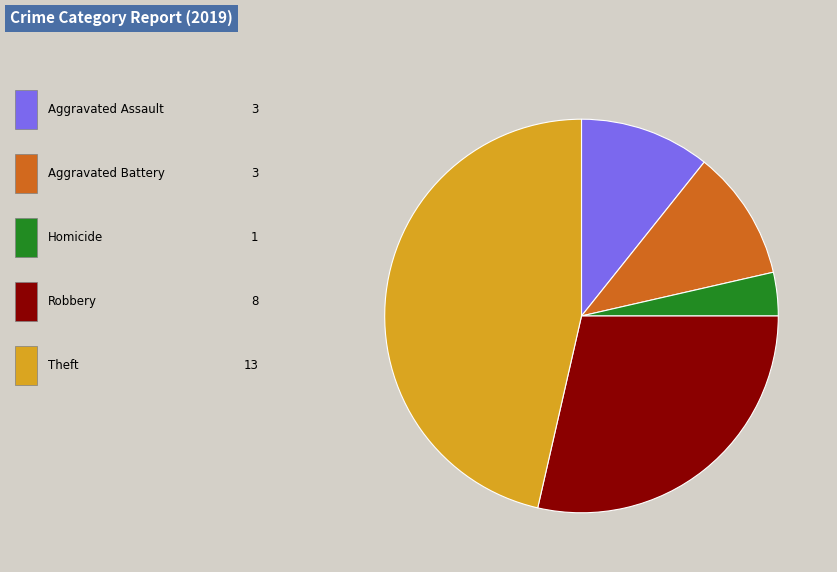

Is there any slice that represents more than half of the pie?

No